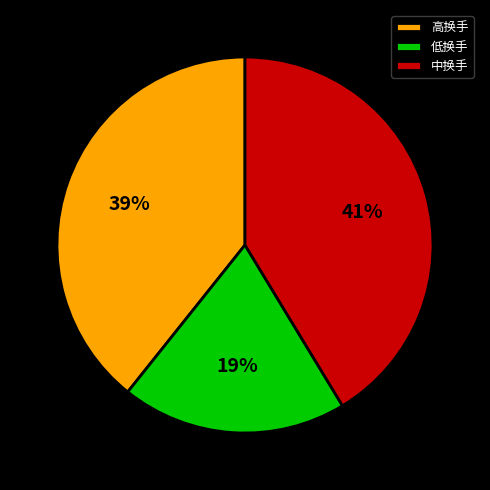

To the nearest percent, what is the average slice percentage?

33%